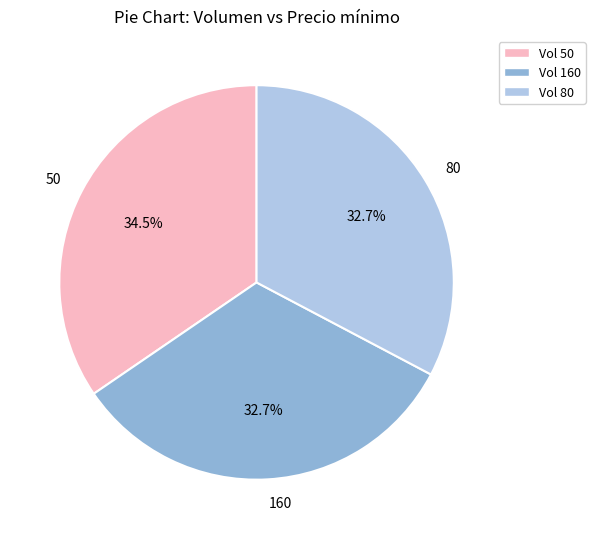

Which category has the biggest portion of the pie?

50